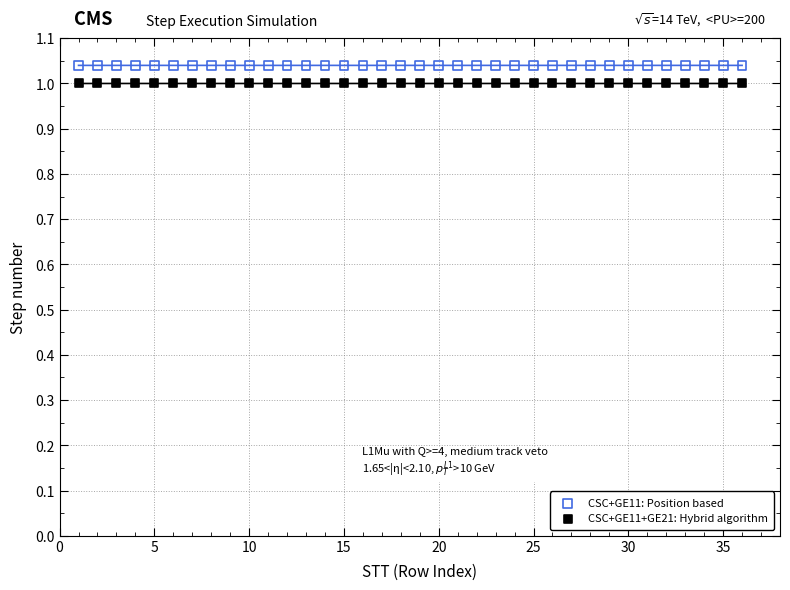

What are all the series names shown in the legend?

CSC+GE11: Position based, CSC+GE11+GE21: Hybrid algorithm